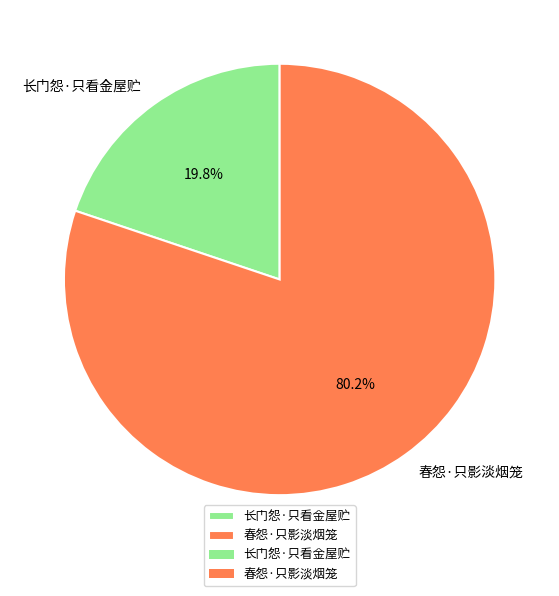

Is it true that 春怨·只影淡烟笼 is 75% of the pie?

False